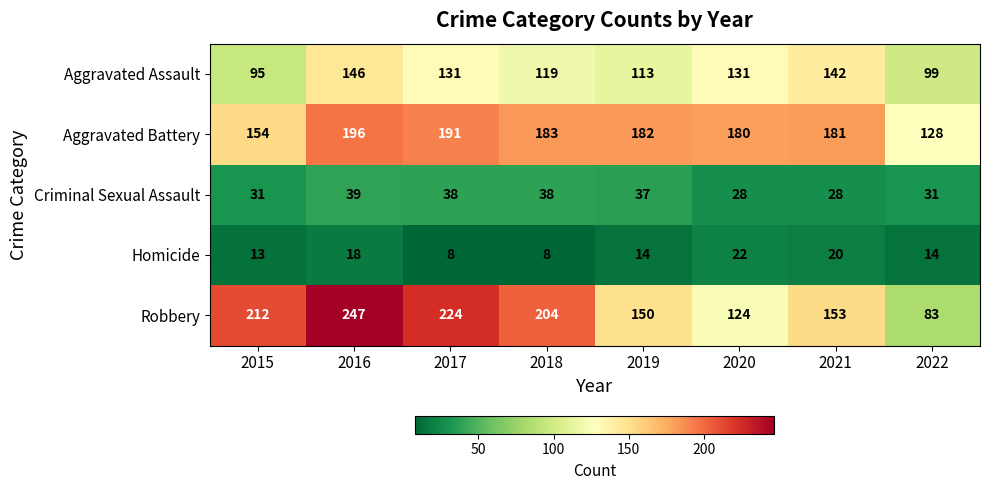

What is the sum of all Aggravated Battery values?

1395